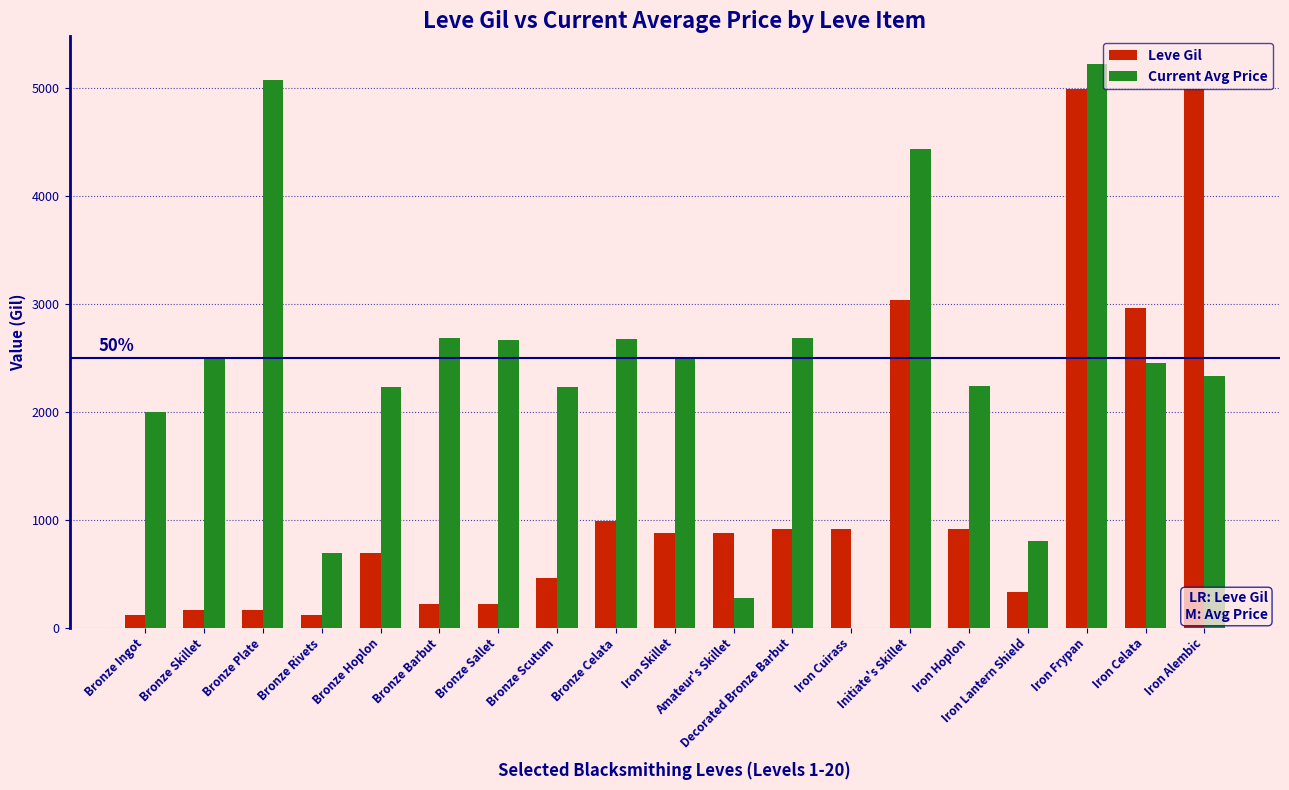

Which series has the largest range (max minus min)?

Current Avg Price